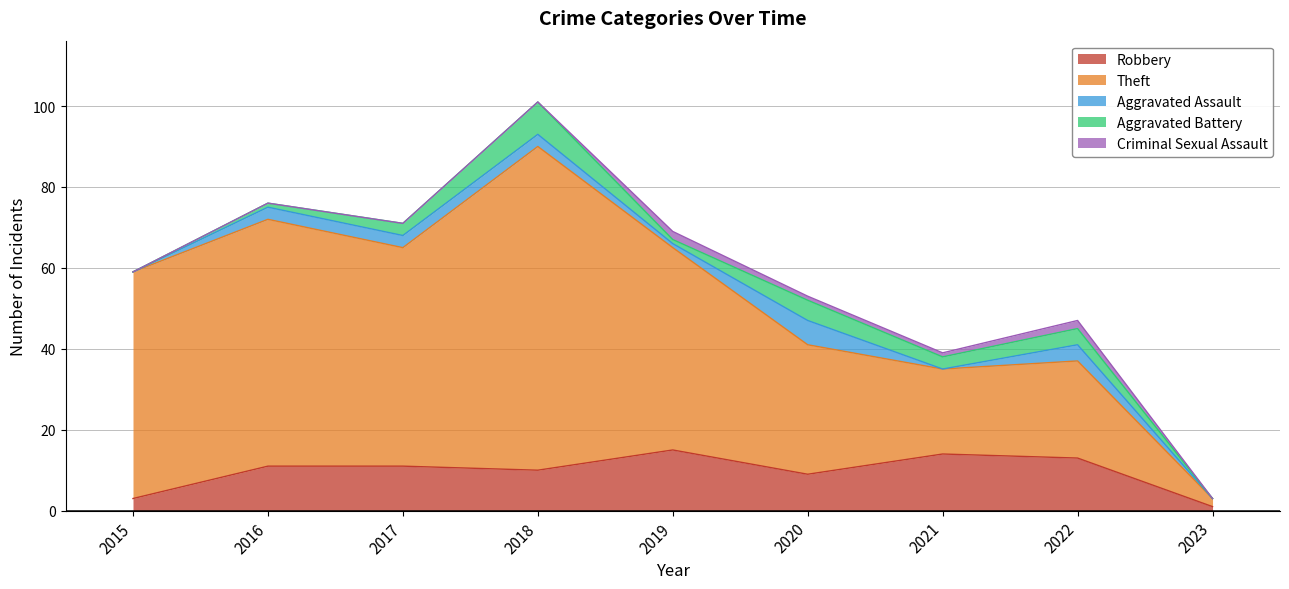

True or false: Criminal Sexual Assault and Theft cross at least once.

False